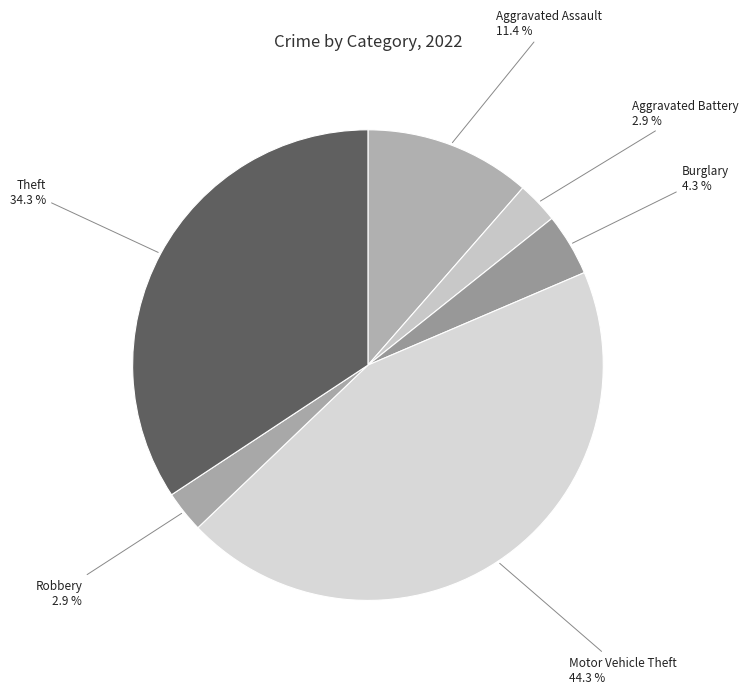

What is the largest slice in the pie chart?

Motor Vehicle Theft